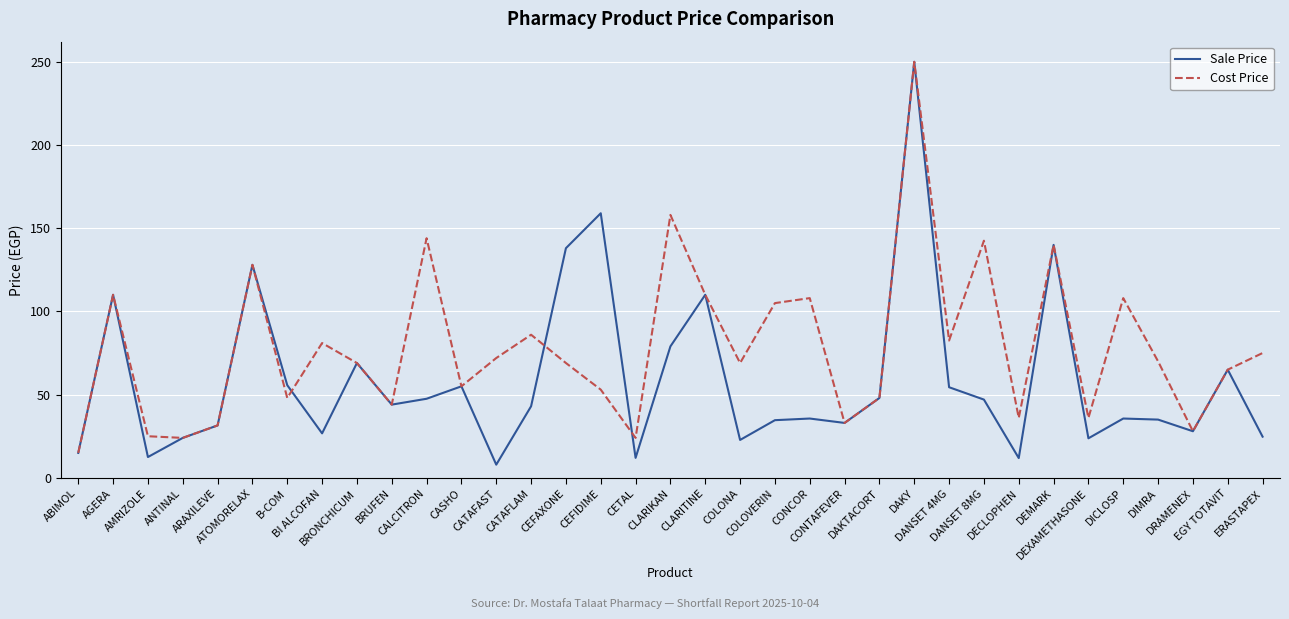

Which series has the largest total across all categories?

Cost Price